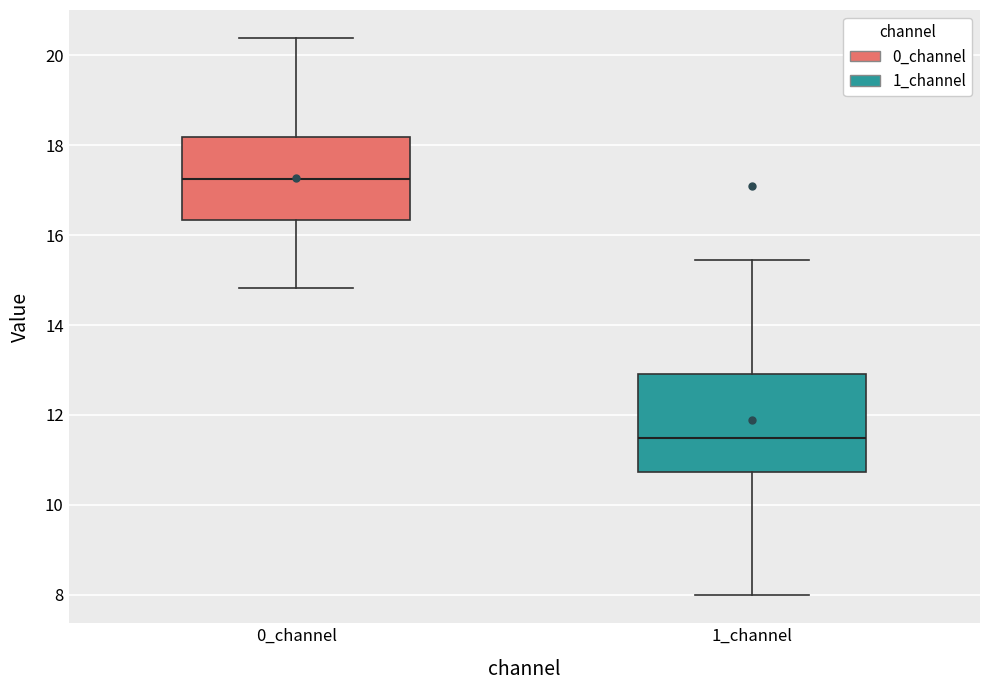

Which box is the tallest, from its lower edge to its upper edge?

1_channel